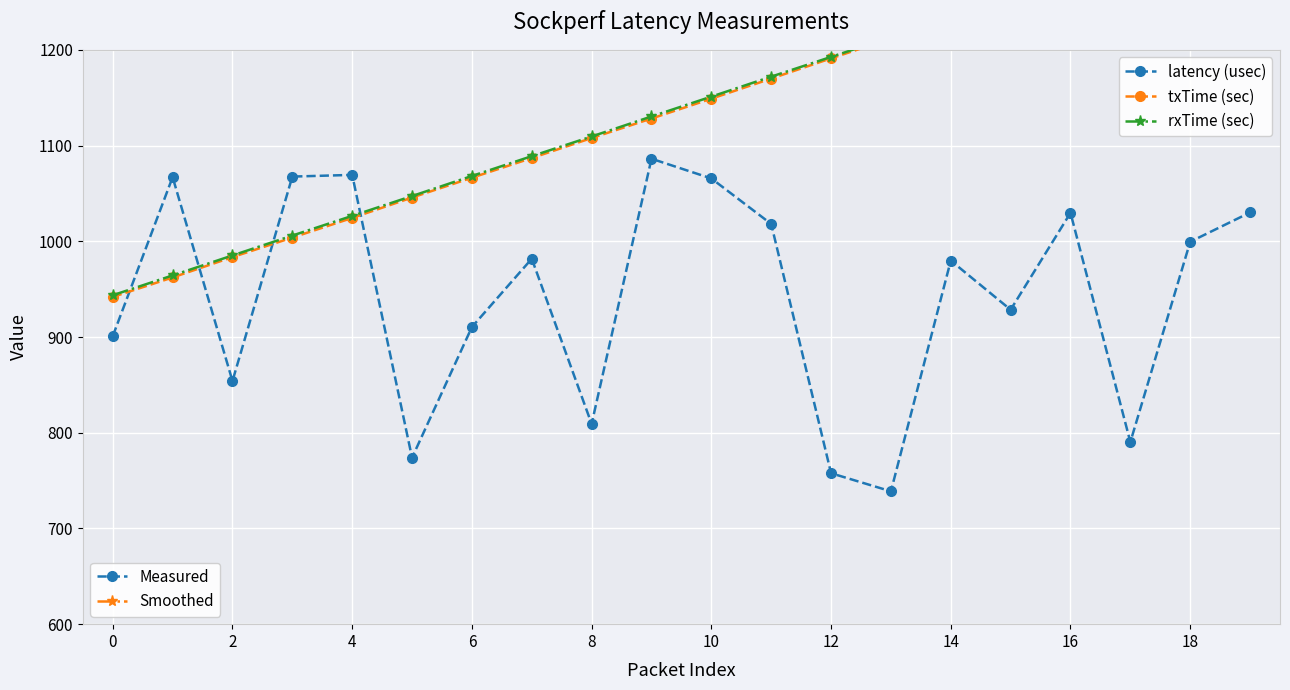

How many data points in txTime (sec) are above 1148?

10